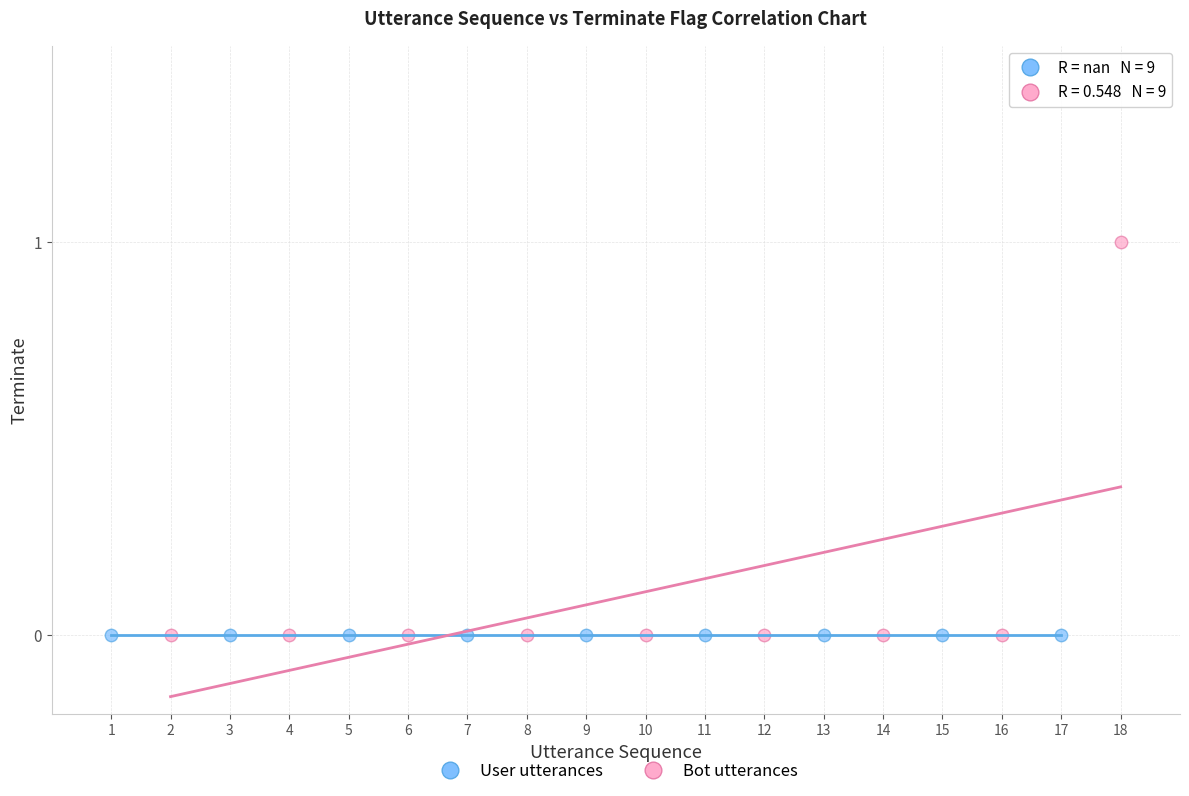

Which series contains the highest Y value?

Bot utterances